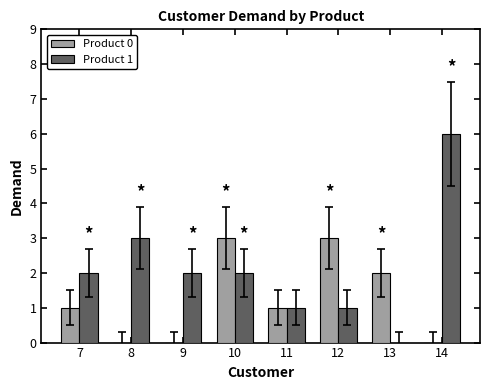

How many values in Product 1 are above zero?

7